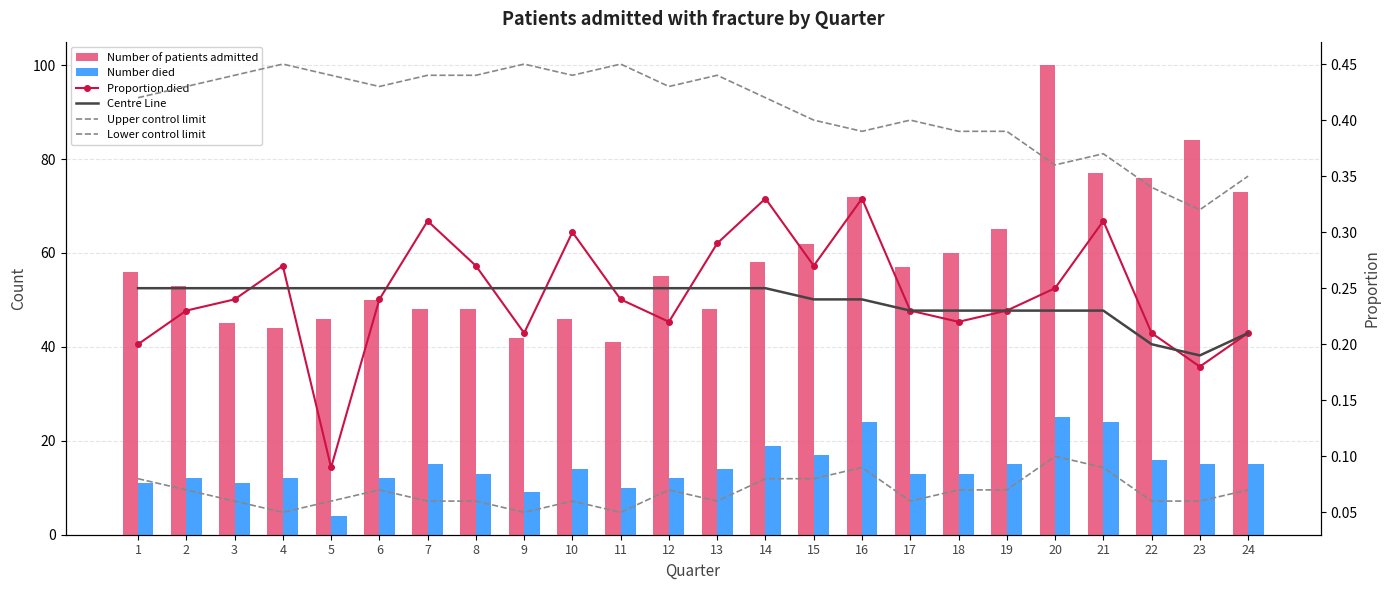

The Number died series shows 15.0 at 24. True or false?

True